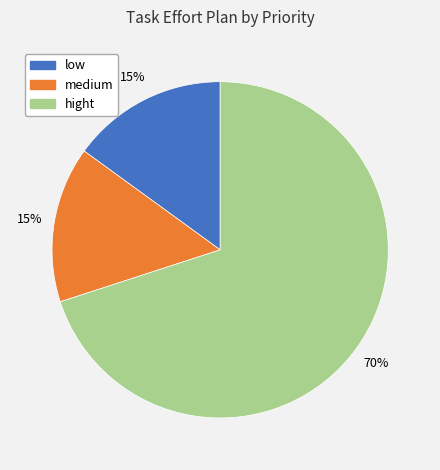

To the nearest percent, what is the average slice percentage?

33%